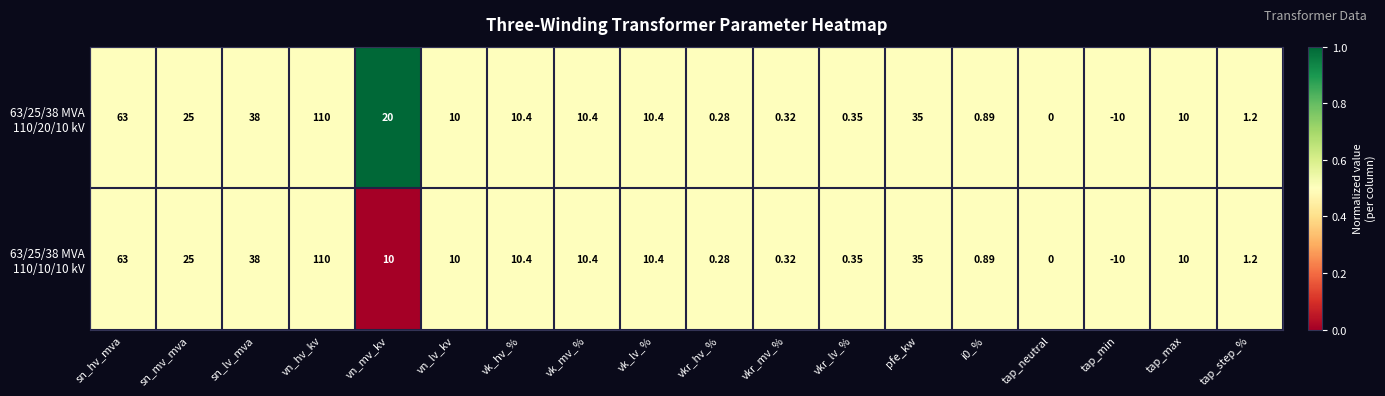

Which category has the lowest value across all series?

tap_min